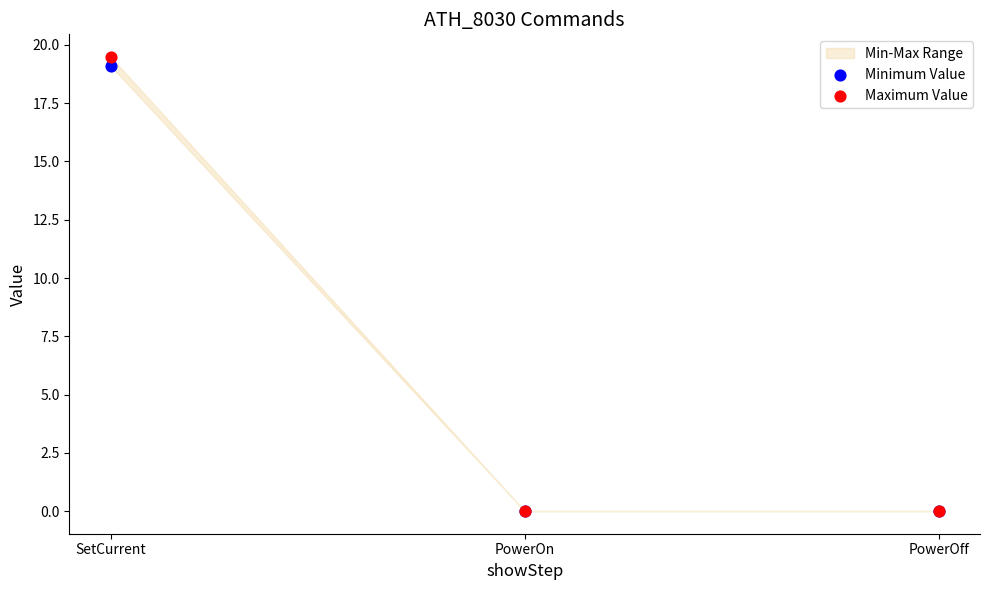

Which series has the largest Y range (max minus min)?

Maximum Value